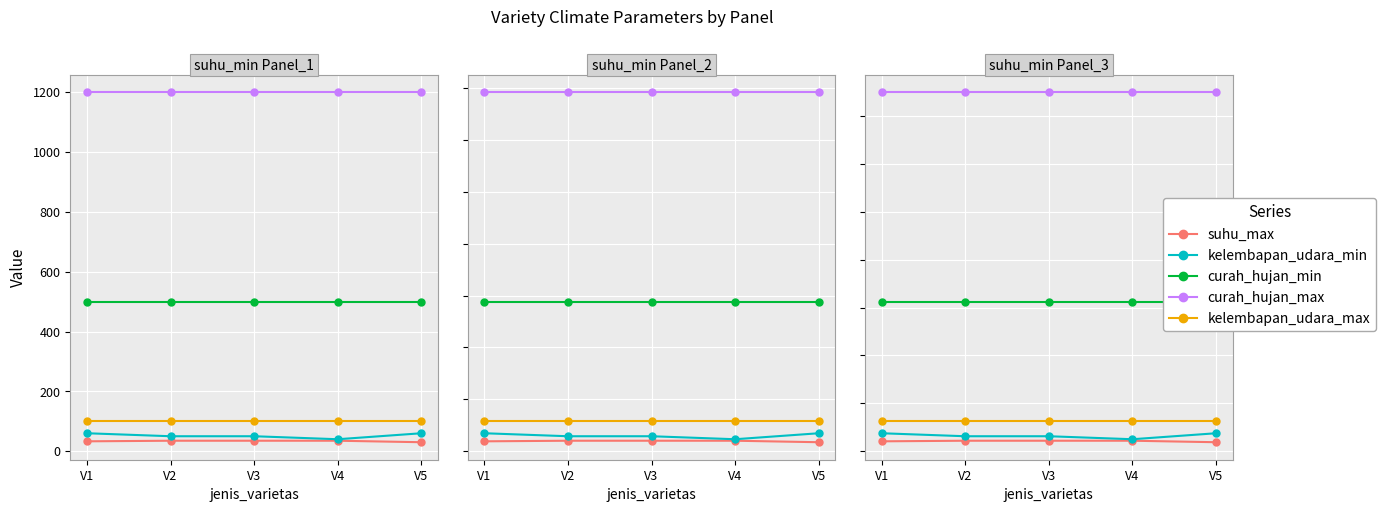

Which series has the largest range (max minus min)?

kelembapan_udara_min